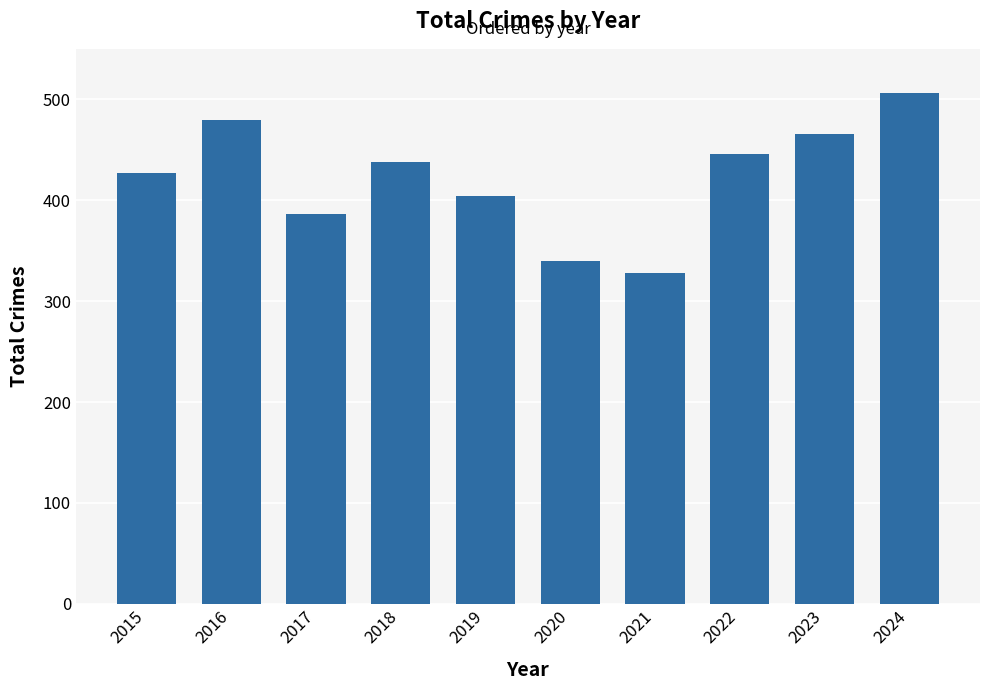

What is the smallest value displayed?

328